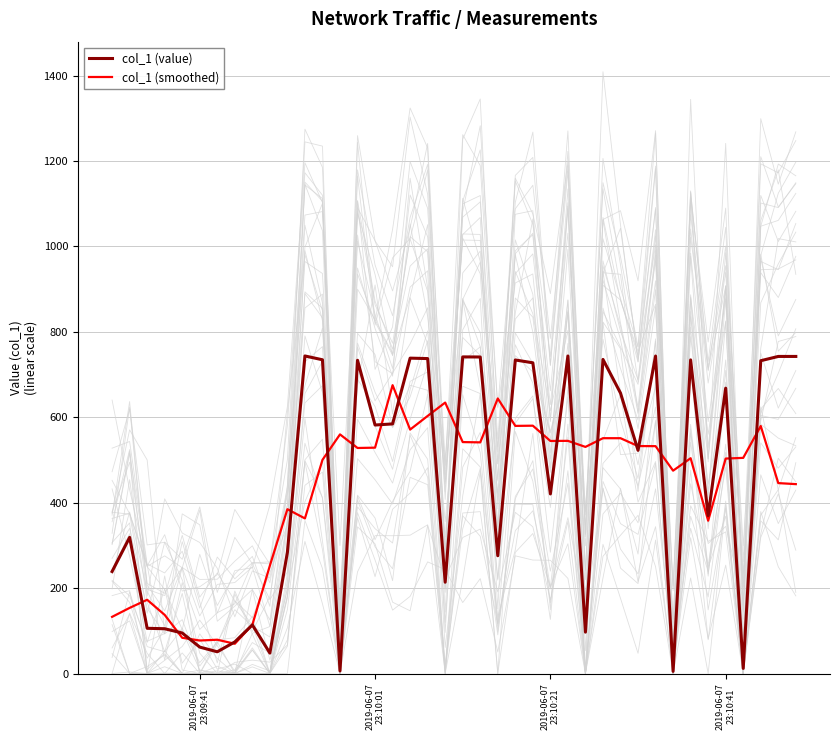

What is the minimum value for col_1 (smoothed)?

69.7